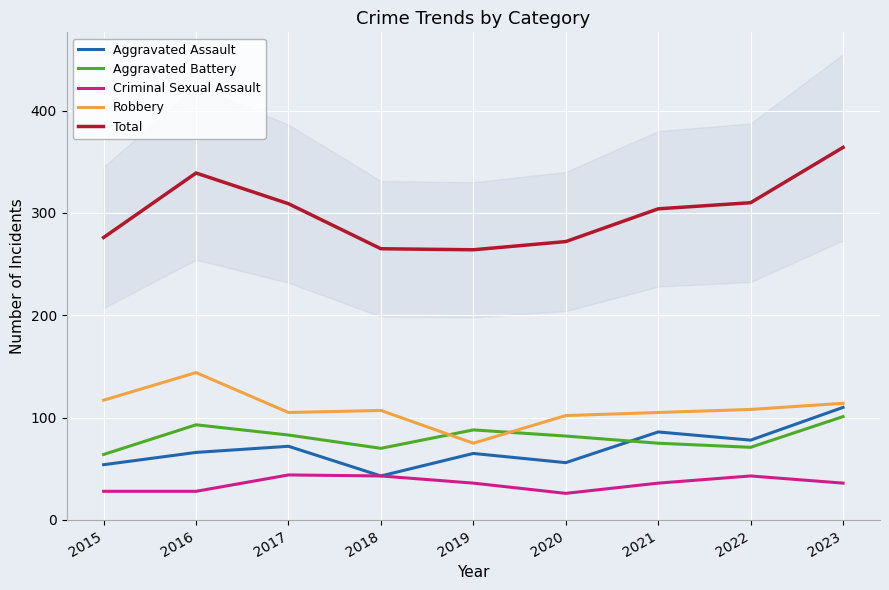

What is the sum of all Aggravated Battery values?

727